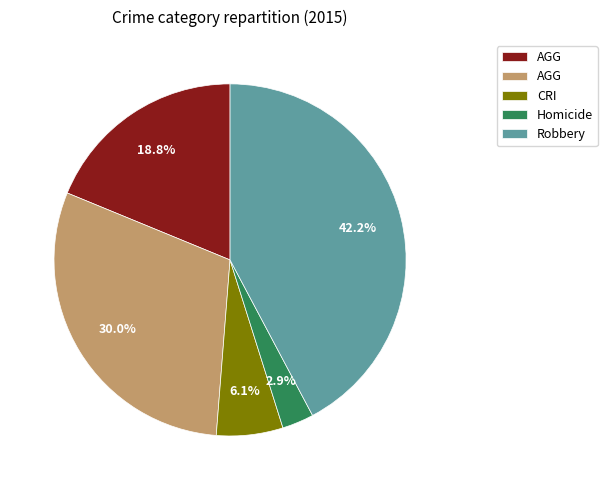

Does any single category account for the majority?

No